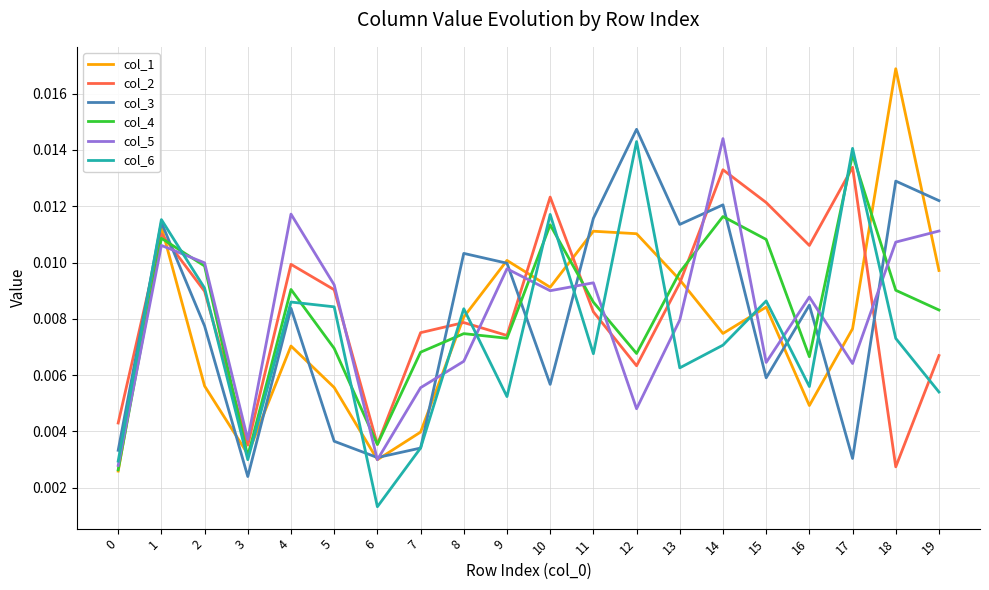

Where is col_6 nearest to the value 0?

6